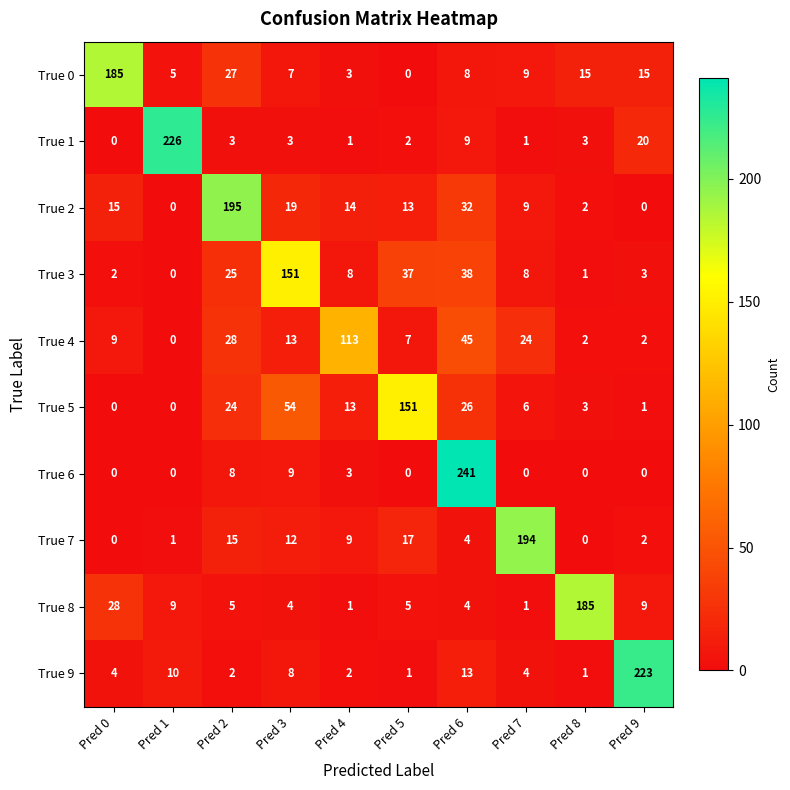

What is the total value across all series at Pred 8?

212